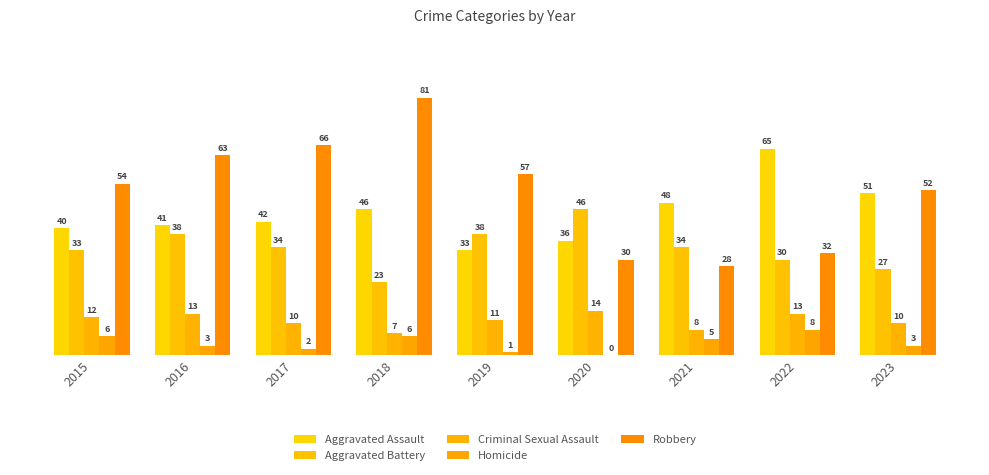

Which series has the largest range (max minus min)?

Robbery